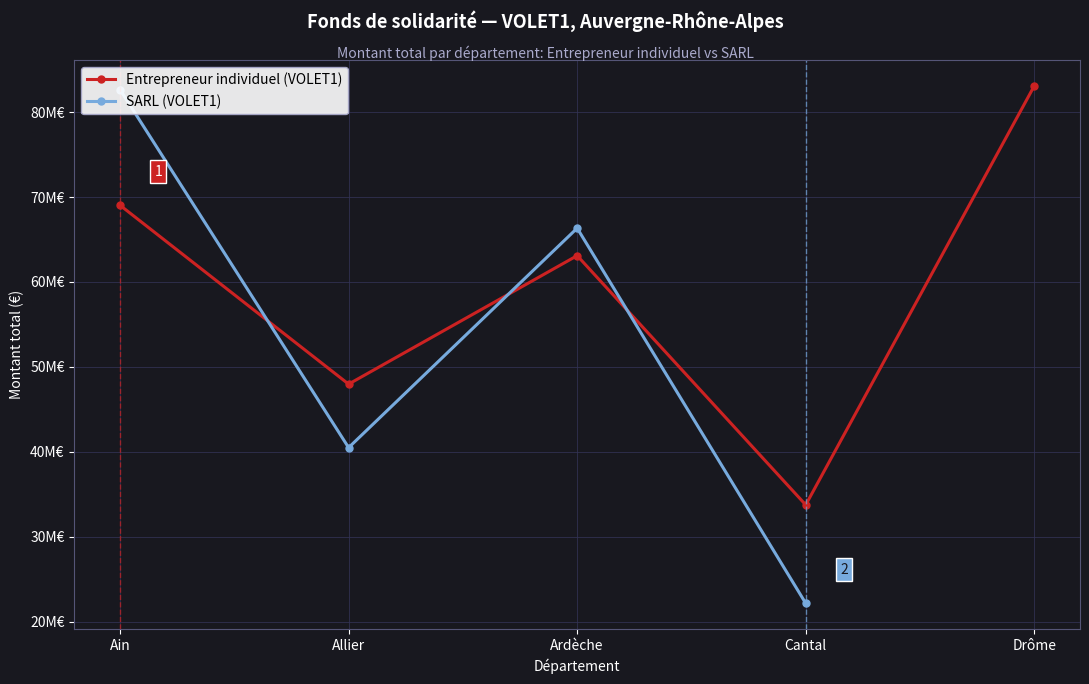

Which series has the largest total across all categories?

Entrepreneur individuel